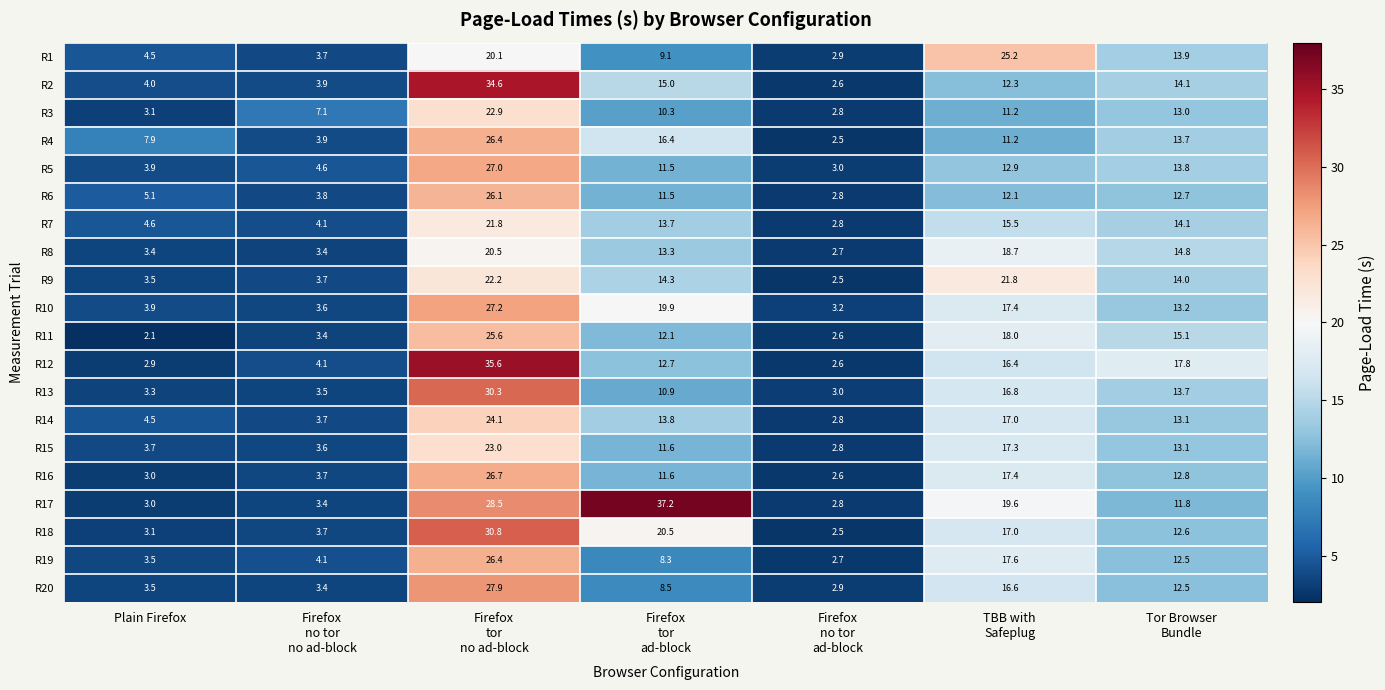

What is the total value across all series at Firefox
tor
no ad-block?

527.7